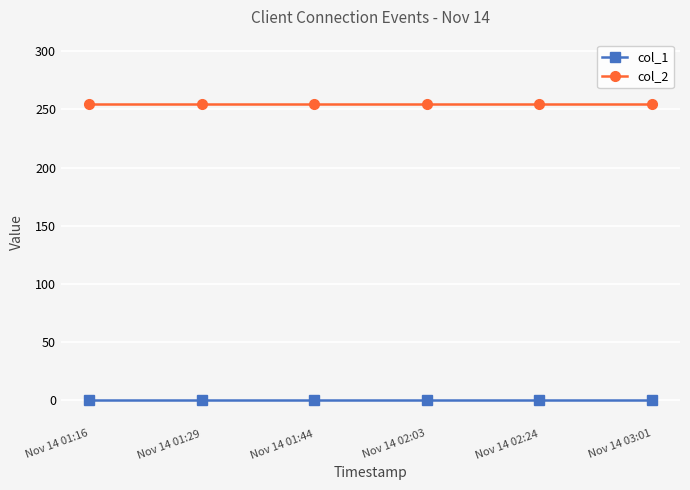

Rank the series by their average value, from lowest to highest.

col_1, col_2